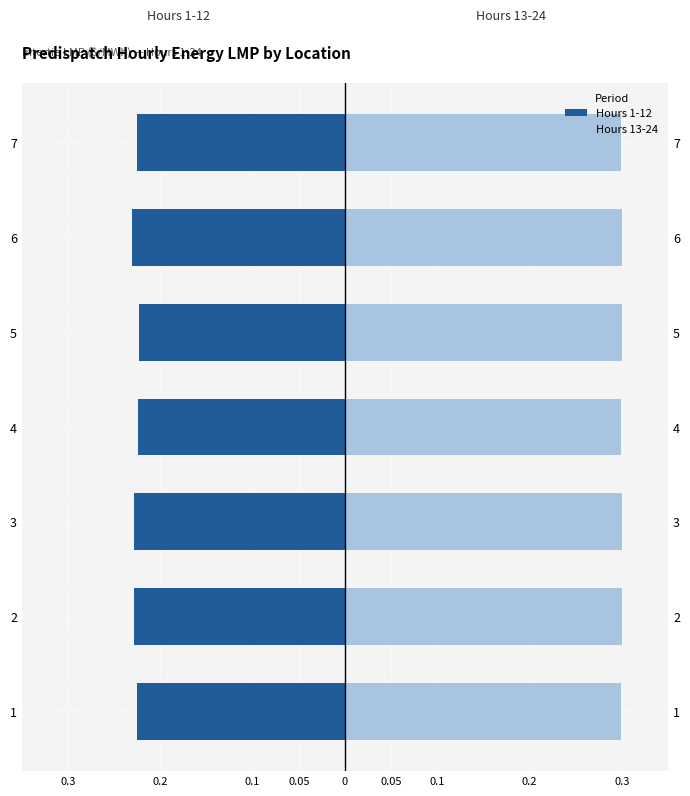

Reading left to right, what are all the values shown in this chart?

Hours 1-12 (Census 2010): -0.2	-0.2	-0.2	-0.2	-0.2	-0.2	-0.2
Hours 13-24 (Census 2000): 0.3	0.3	0.3	0.3	0.3	0.3	0.3